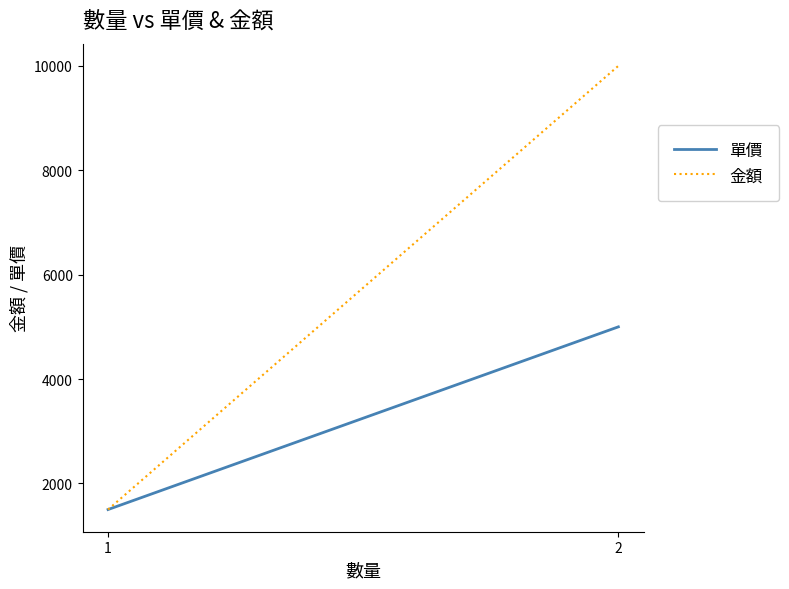

Count the 單價 values in the range 1500 to 5000.

2